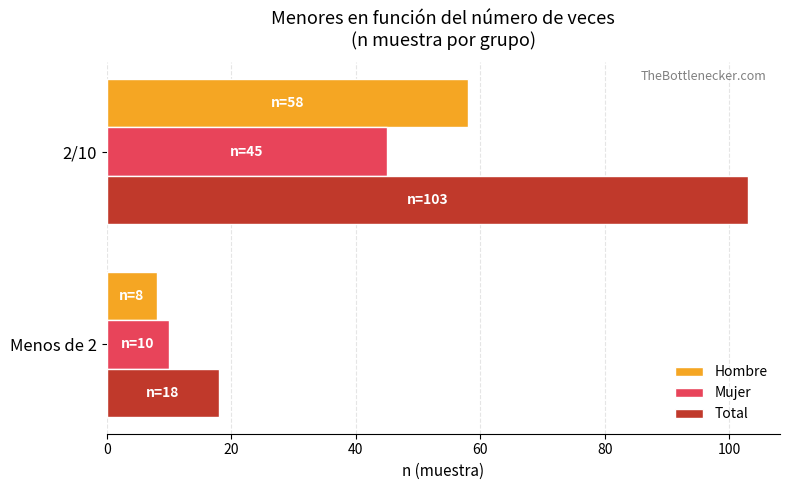

What is the difference between the maximum and minimum values in the Total series?

85